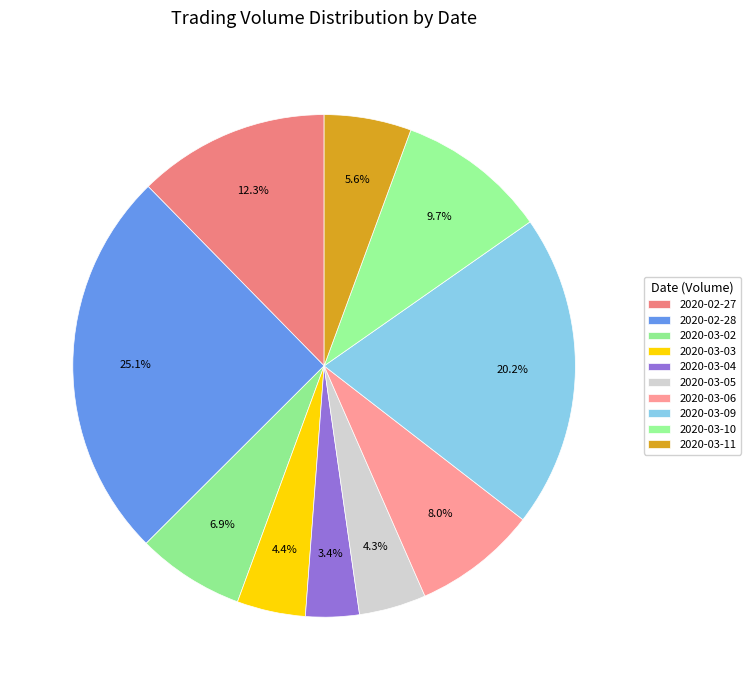

Count the number of slices in the pie.

10